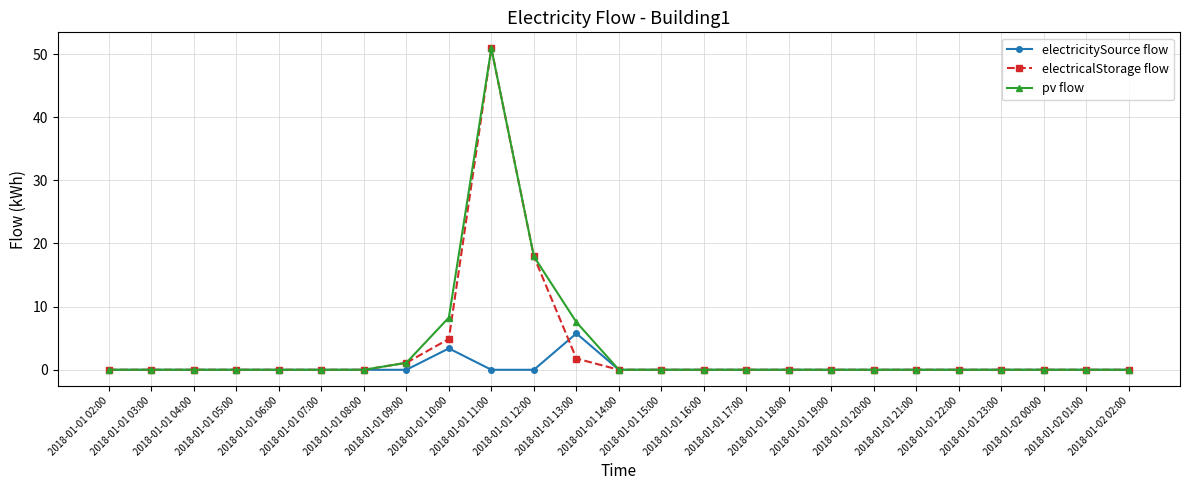

What is the sum of all electricalStorage flow values?

76.6